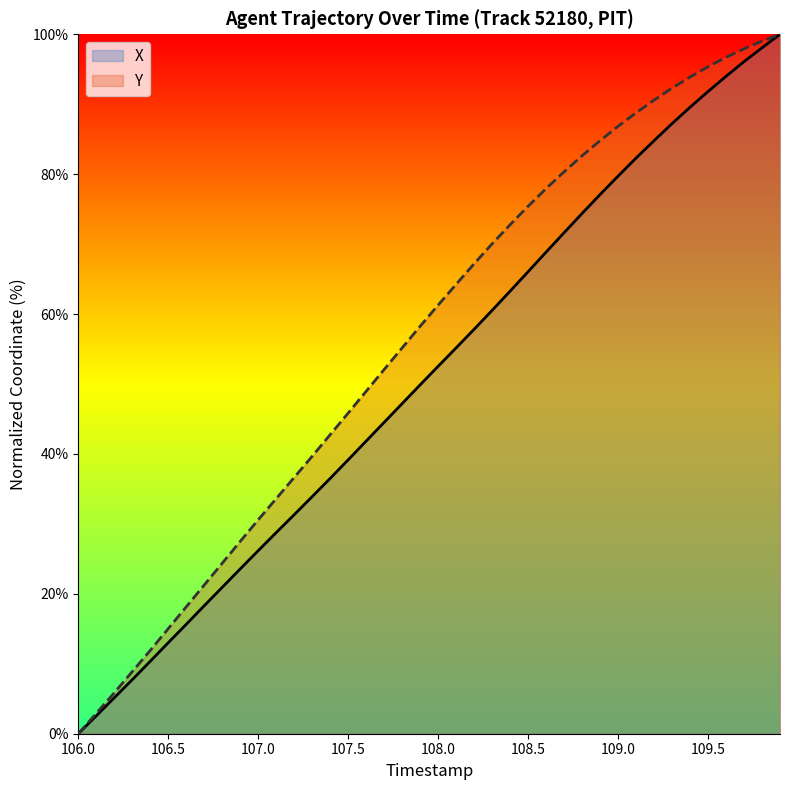

True or false: X and Y intersect in this chart.

False